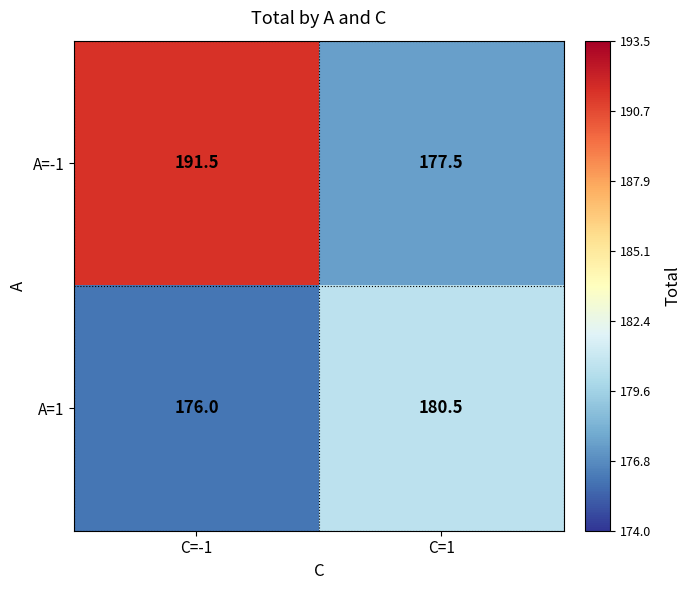

Reading right to left, list all the values displayed in this chart.

A=-1: 177.5	191.5
A=1: 180.5	176.0